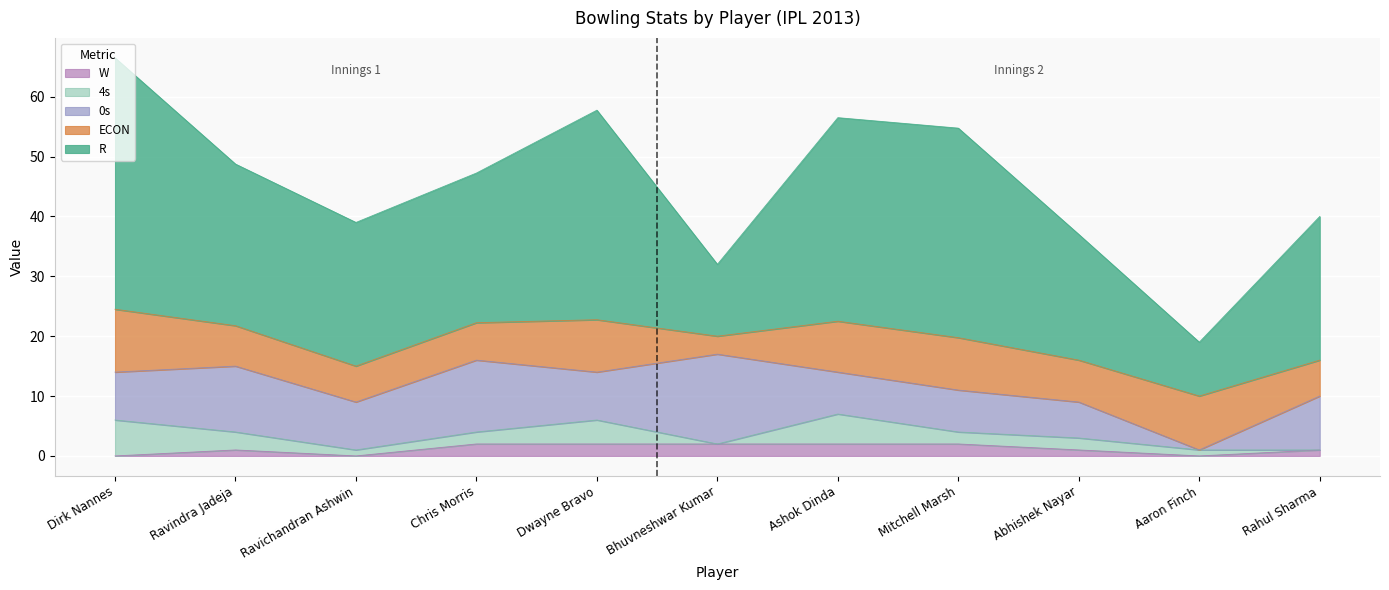

True or false: ECON has a value of 5.1 at Mitchell Marsh.

False